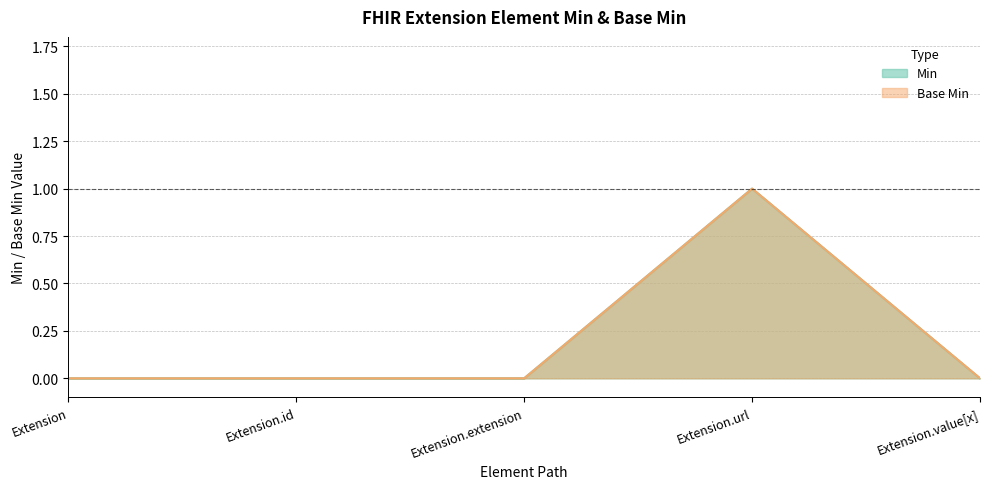

What is the sum of all Min values?

1